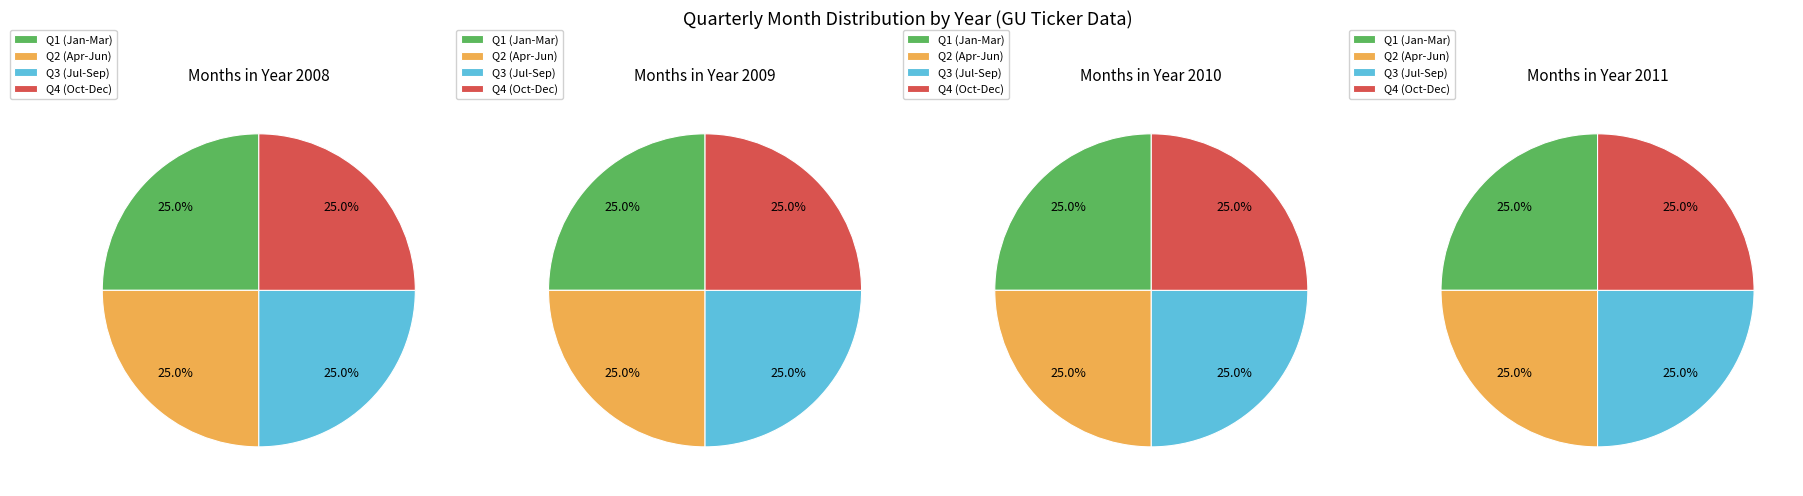

Is it true that 5 is 1% of the pie?

False